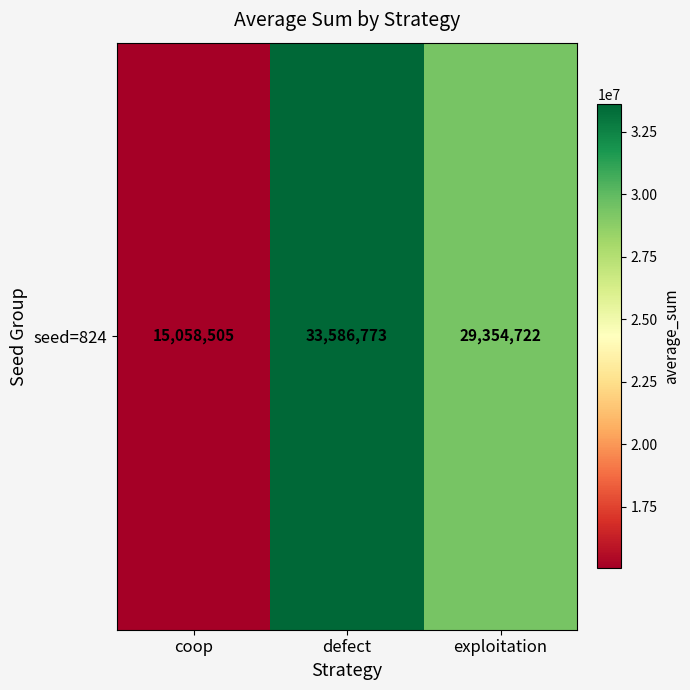

At which label is the value closest to 24322639?

exploitation